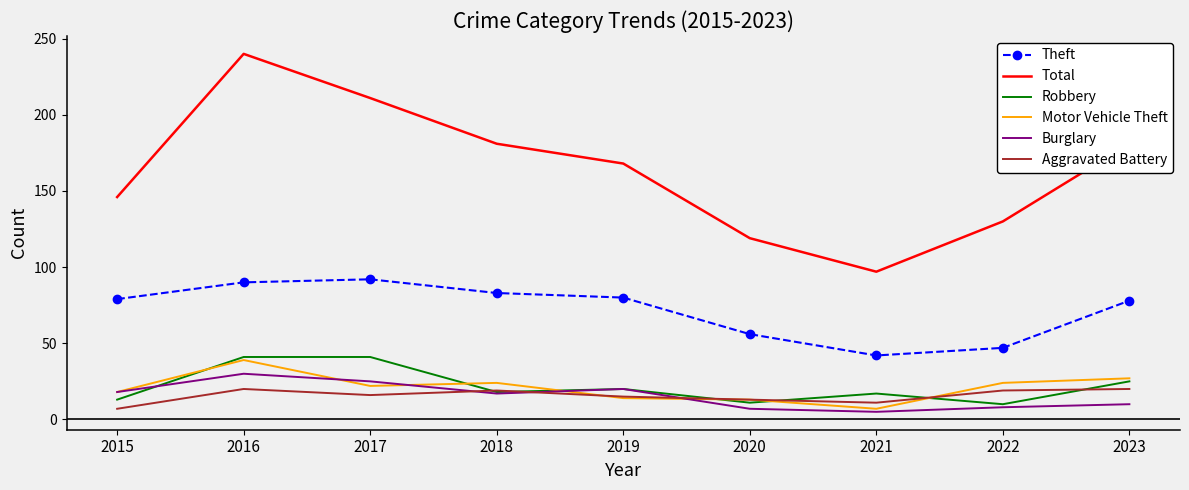

Count the number of categories in the chart.

9